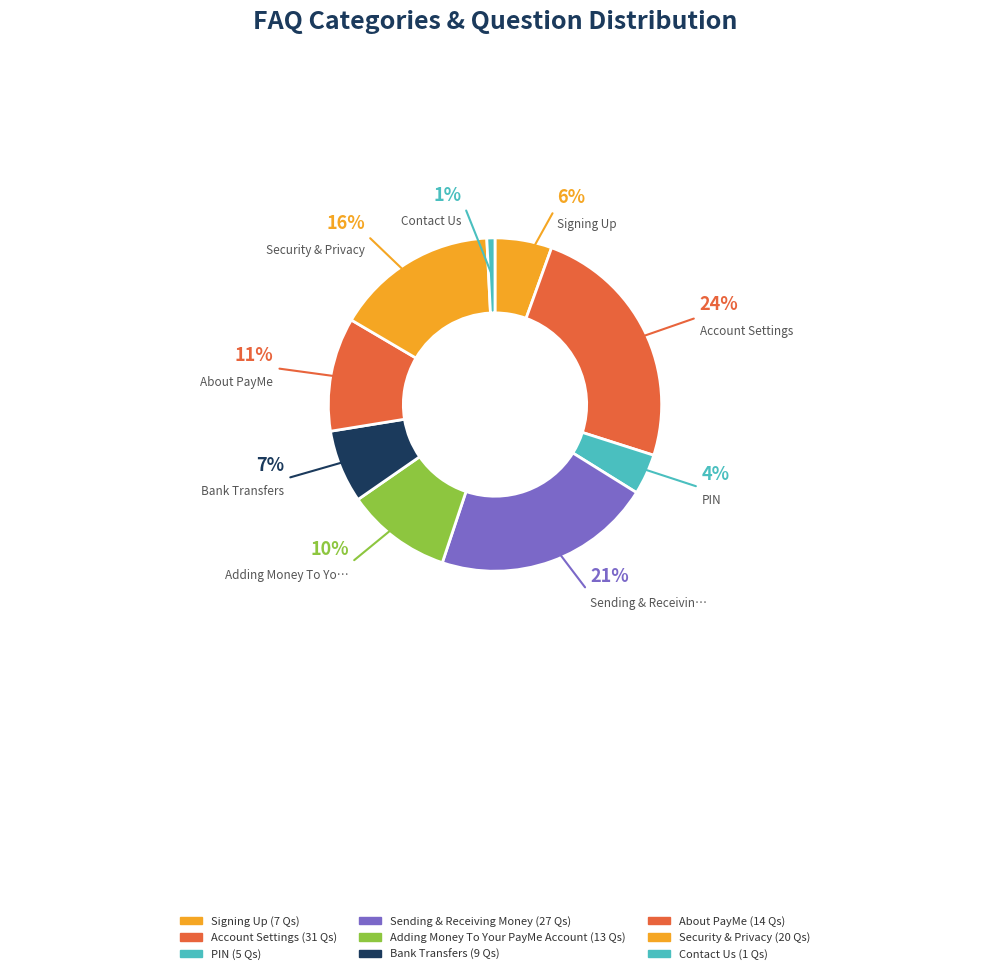

Is Security & Privacy the majority of the pie?

No